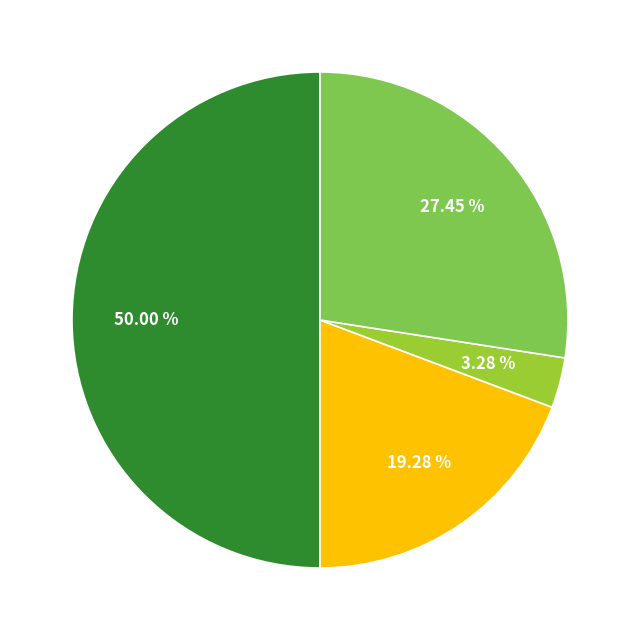

How many slices are in this pie chart?

4